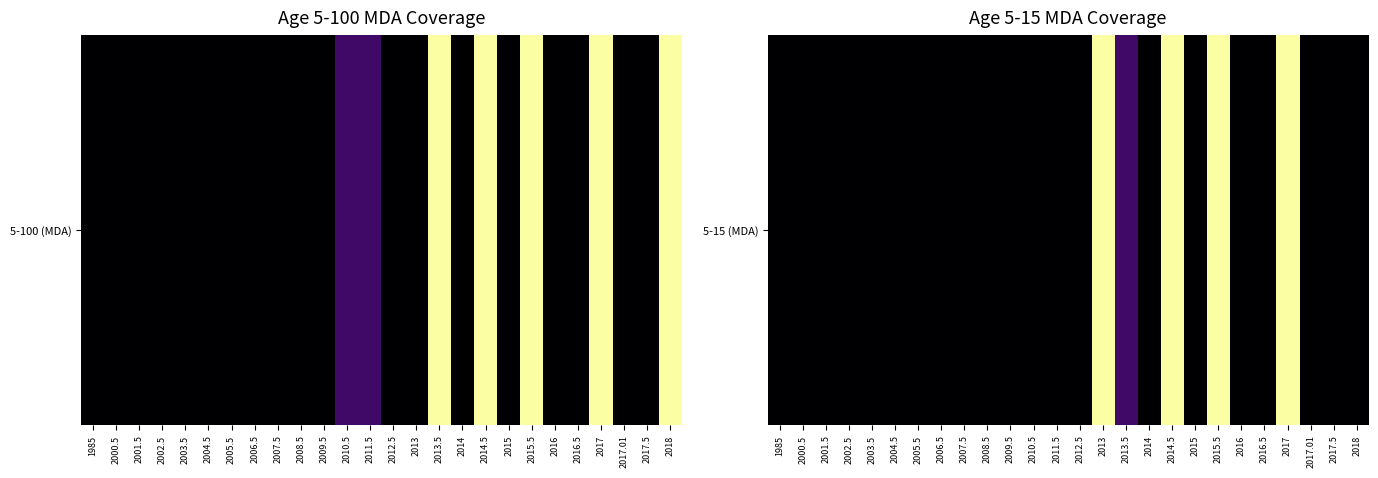

What is the maximum value shown in the chart?

0.8